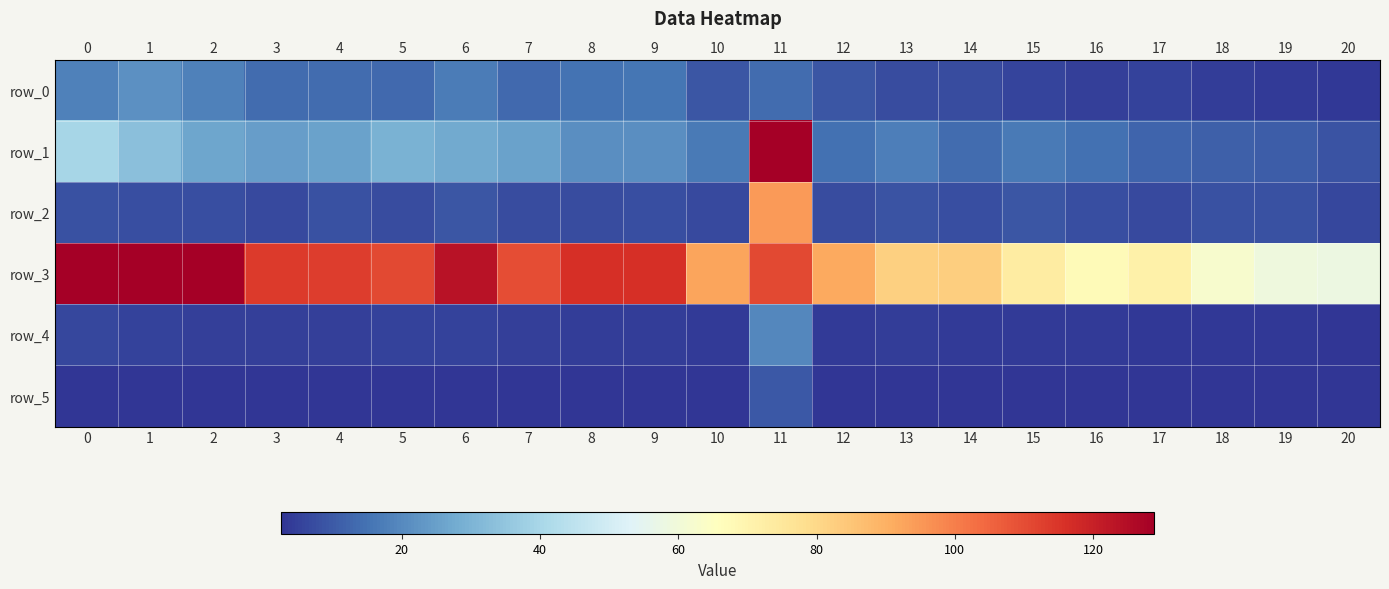

Reading left to right, transcribe all the data shown in this chart.

row_0: 0=18.1	1=21.6	2=18.3	3=14.0	4=13.9	5=13.3	6=17.3	7=13.4	8=15.2	9=15.5	10=9.4	11=13.7	12=9.2	13=7.1	14=7.5	15=5.7	16=4.8	17=5.5	18=4.2	19=3.7	20=3.6
row_1: 0=39.8	1=33.4	2=26.4	3=24.7	4=25.4	5=29.6	6=27.7	7=25.6	8=21.2	9=21.3	10=16.5	11=383.6	12=14.6	13=17.7	14=13.9	15=16.9	16=14.7	17=12.3	18=11.2	19=10.7	20=8.7
row_2: 0=8.2	1=7.8	2=7.8	3=7.0	4=8.2	5=7.1	6=9.3	7=7.1	8=7.1	9=7.9	10=6.9	11=94.3	12=7.4	13=8.6	14=7.7	15=9.1	16=8.0	17=6.8	18=8.3	19=8.3	20=6.1
row_3: 0=129.0	1=139.3	2=128.5	3=113.7	4=113.3	5=110.7	6=123.4	7=109.9	8=116.1	9=116.0	10=92.7	11=110.7	12=91.6	13=82.0	14=82.5	15=73.4	16=67.3	17=71.2	18=62.7	19=59.2	20=58.2
row_4: 0=6.1	1=5.6	2=5.0	3=4.9	4=4.9	5=5.4	6=5.2	7=5.0	8=4.5	9=4.5	10=4.0	11=19.5	12=3.7	13=4.2	14=3.7	15=4.0	16=3.8	17=3.5	18=3.3	19=3.2	20=2.9
row_5: 0=2.9	1=2.8	2=2.8	3=2.6	4=2.9	5=2.7	6=3.0	7=2.7	8=2.7	9=2.8	10=2.6	11=9.7	12=2.7	13=2.9	14=2.8	15=3.0	16=2.8	17=2.6	18=2.9	19=2.9	20=2.5